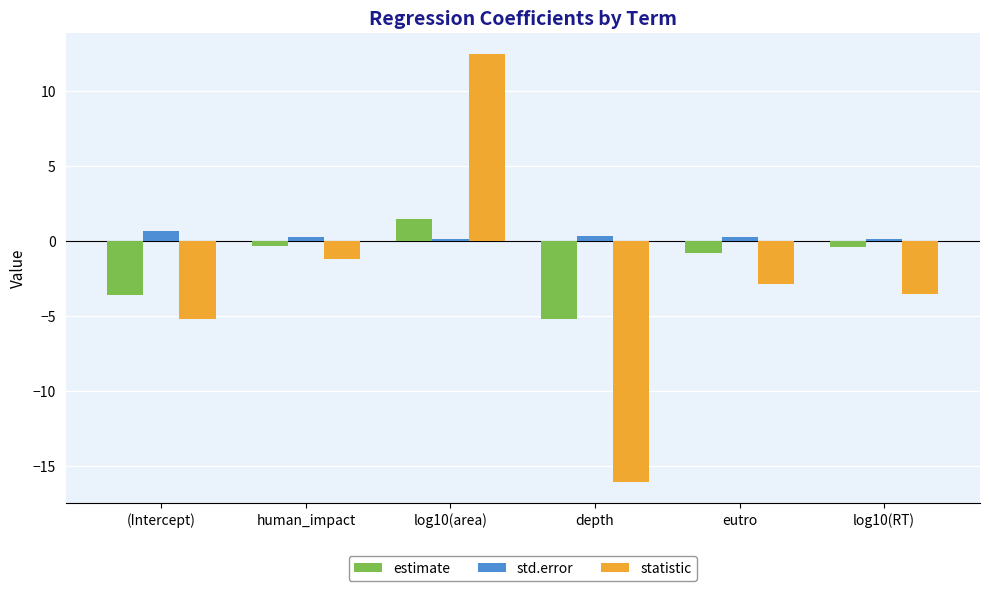

At log10(area), list the series in order from largest to smallest.

statistic, estimate, std.error